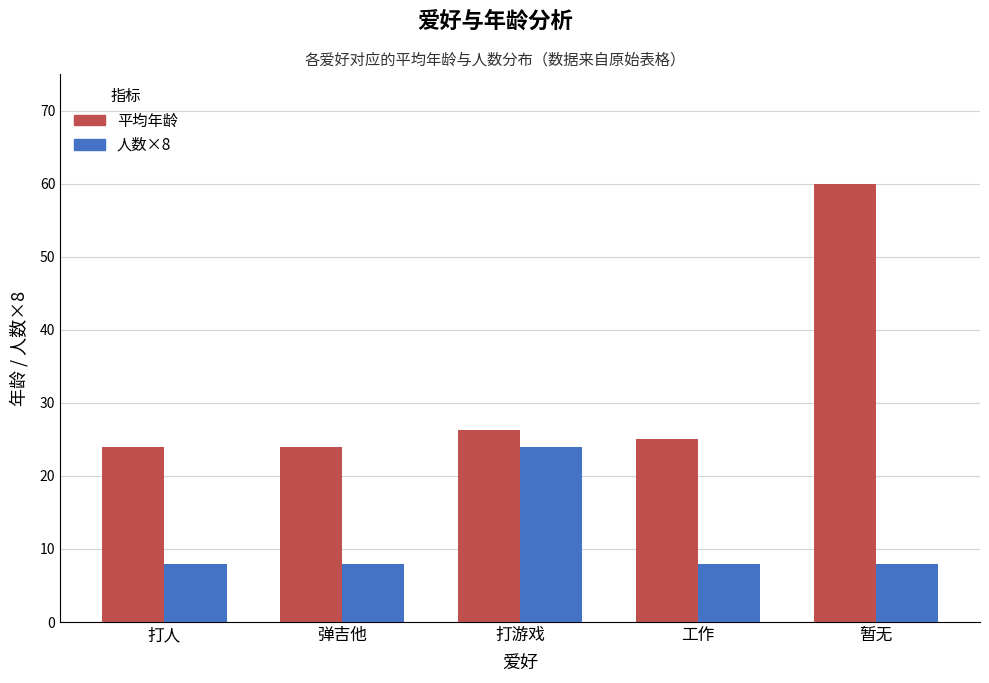

How many bars are there in each group?

2